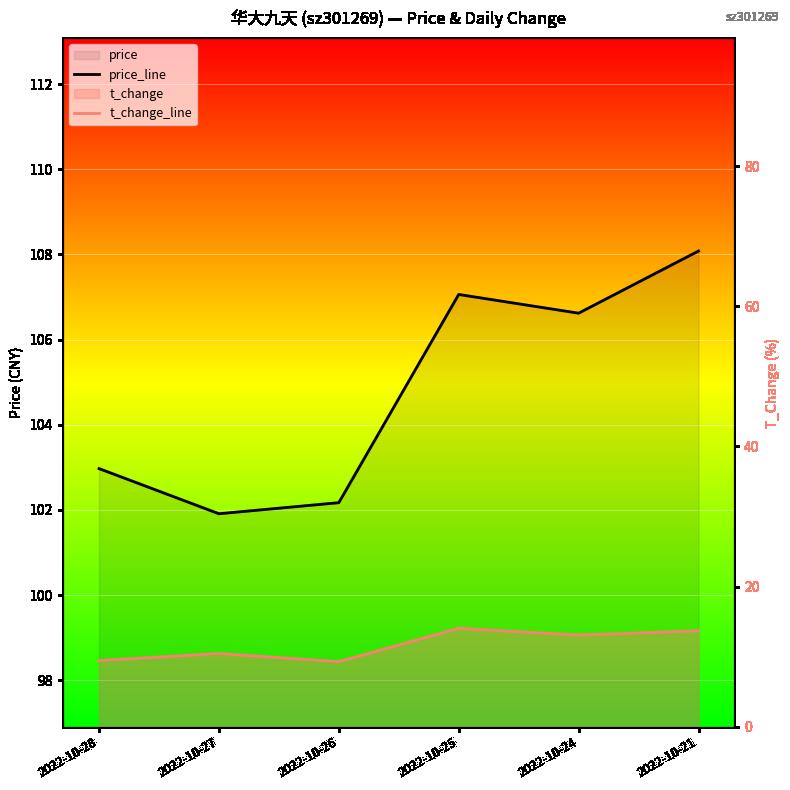

How many interior local peaks does the t_change_line series have?

2